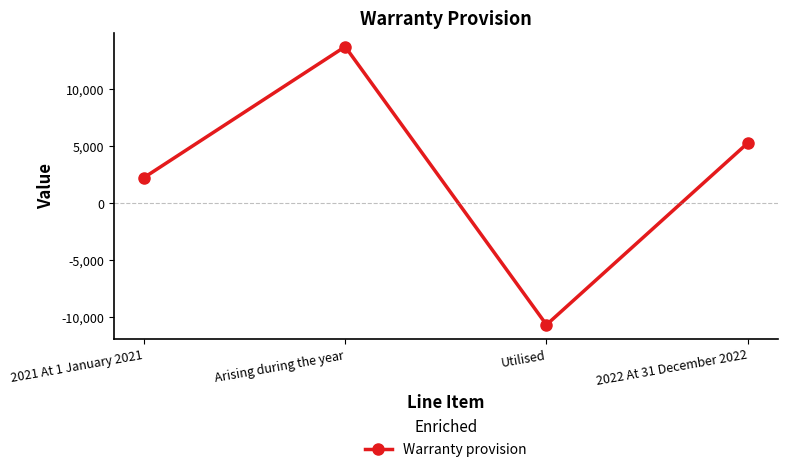

Between 2021 At 1 January 2021 and Arising during the year, which is larger?

Arising during the year